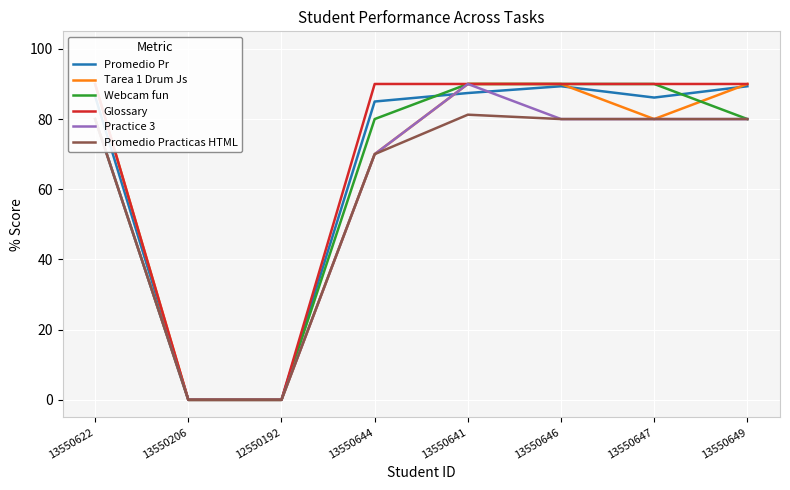

What is the difference between the Webcam fun values at 13550644 and 13550647?

10.0